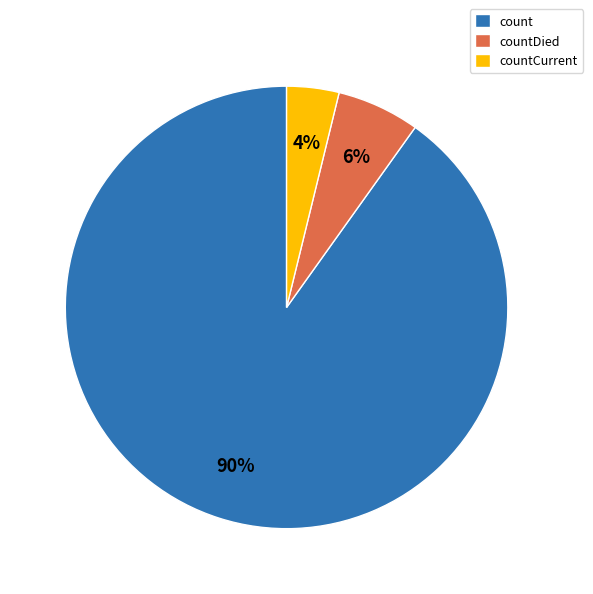

To the nearest percent, what portion does count represent?

90%